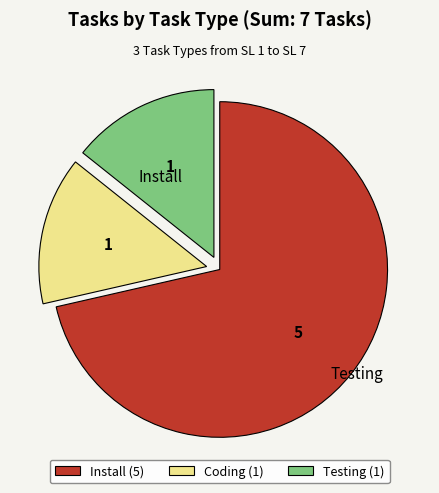

Does Install account for over 50% of the chart?

Yes